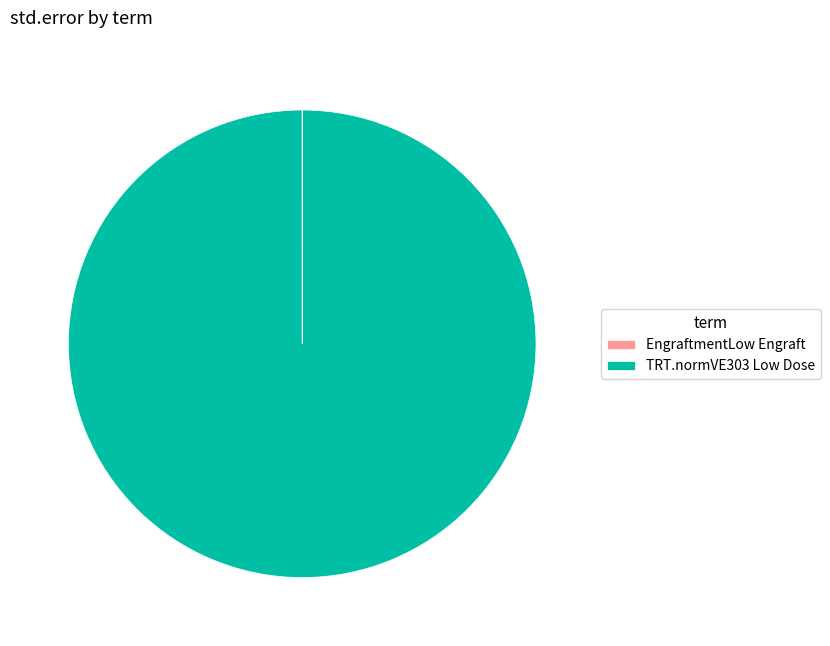

What is the largest slice in the pie chart?

TRT.normVE303 Low Dose